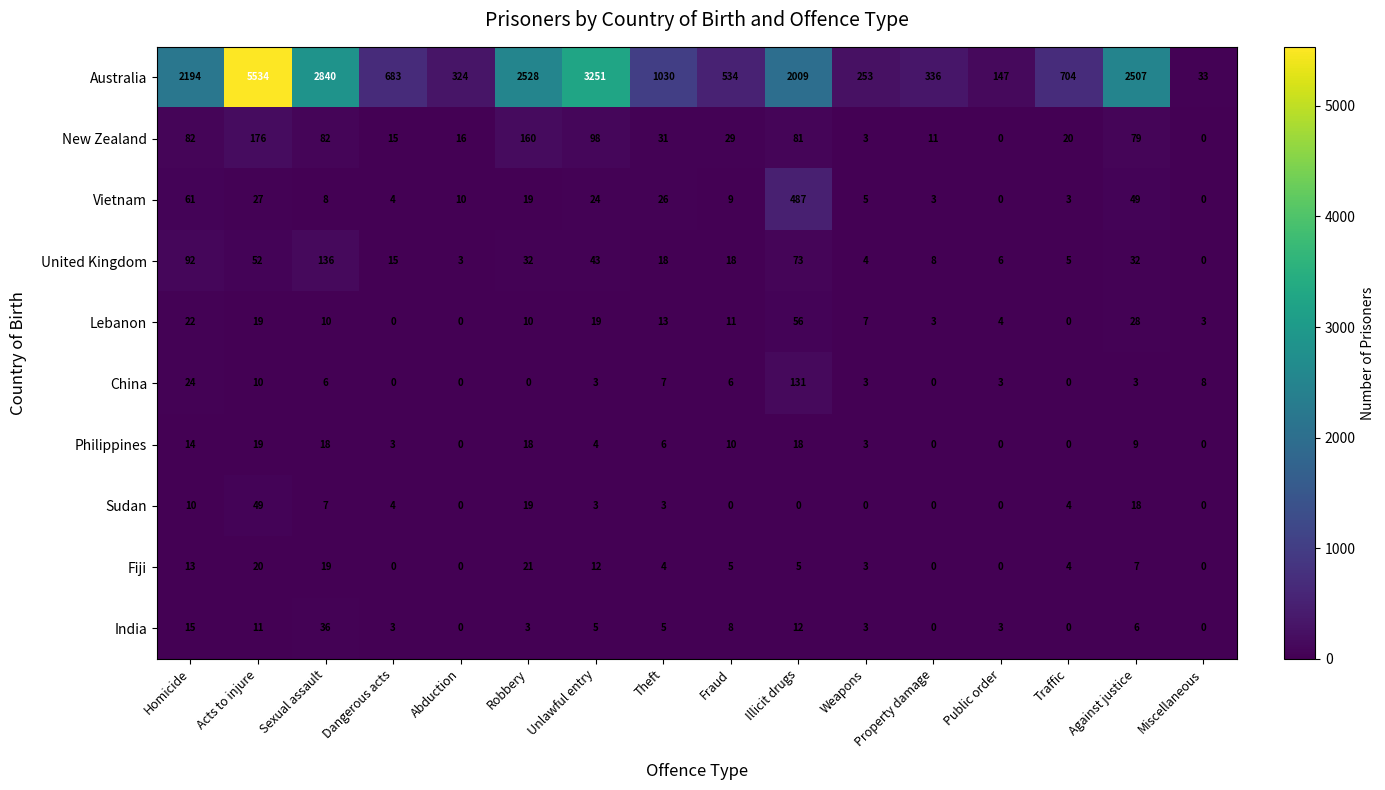

Which series has the widest spread of values?

Australia